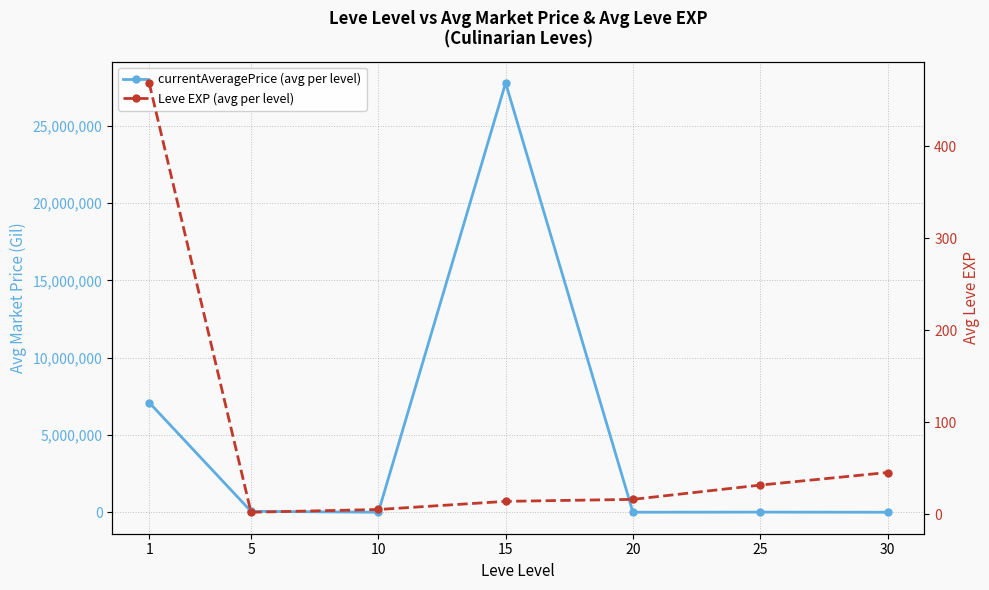

The Leve EXP (avg per level) series shows 789.3 at 1. True or false?

False